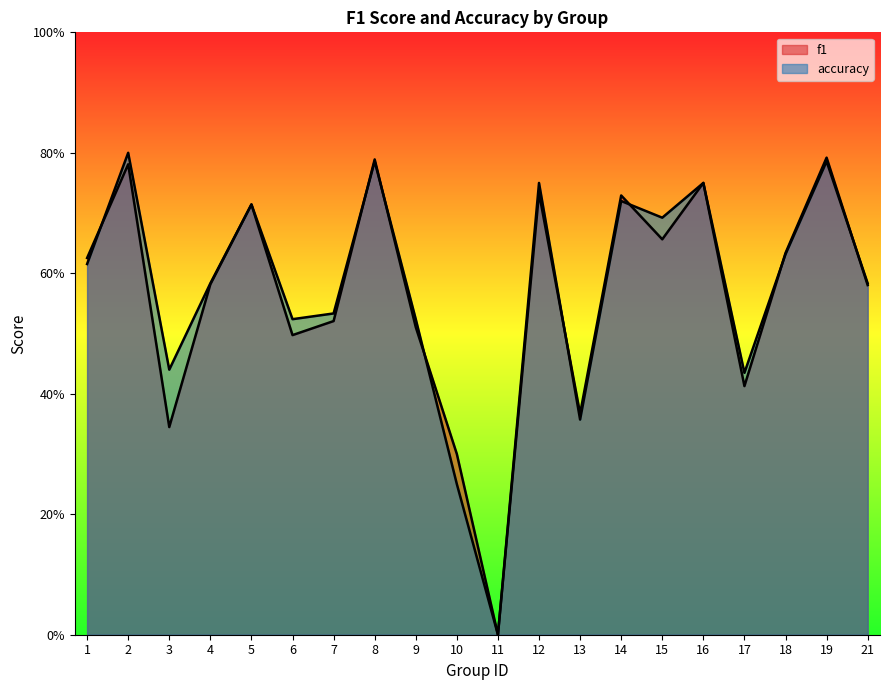

True or false: f1 has a value of 1.2 at 12.

False